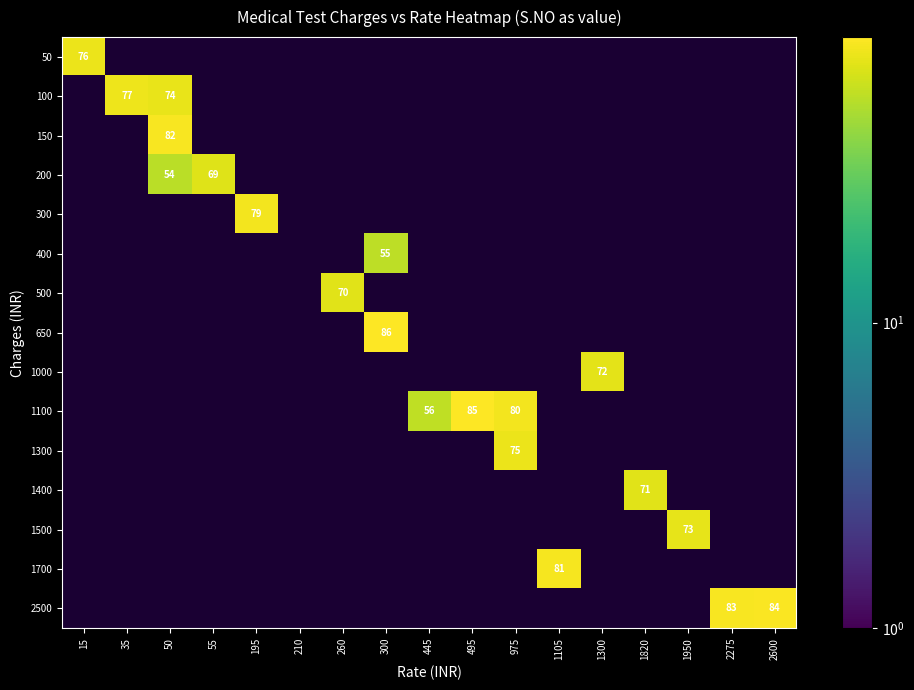

At how many categories does at least one series exceed 54?

16